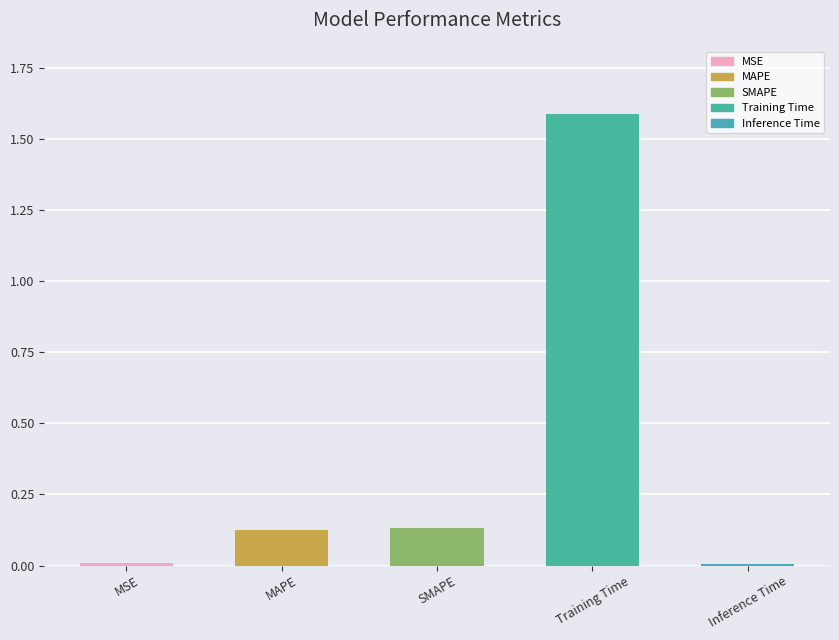

The chart shows a value of 0.0 at Inference Time. True or false?

True